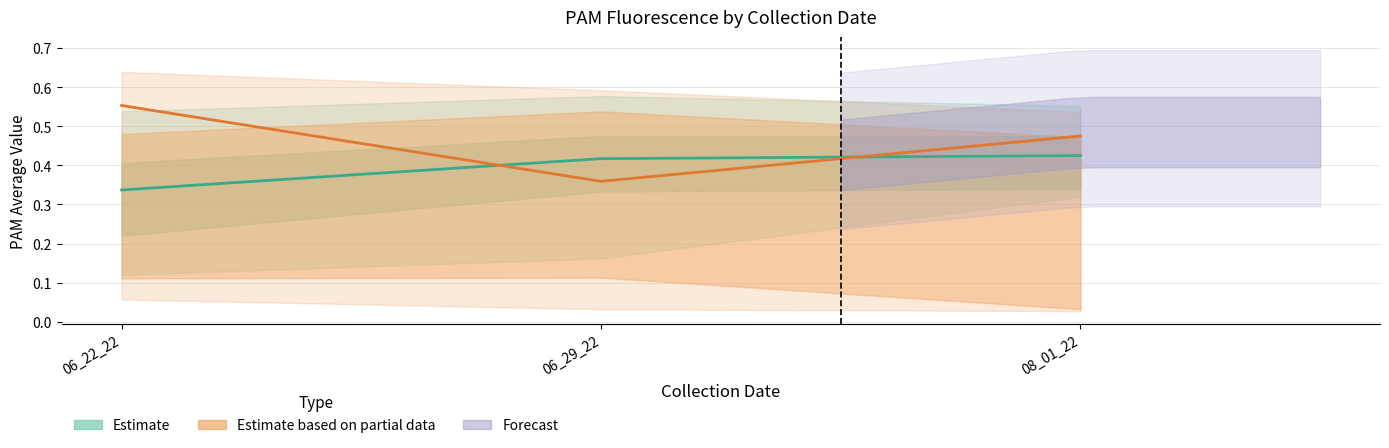

How many lines are shown in the chart?

2